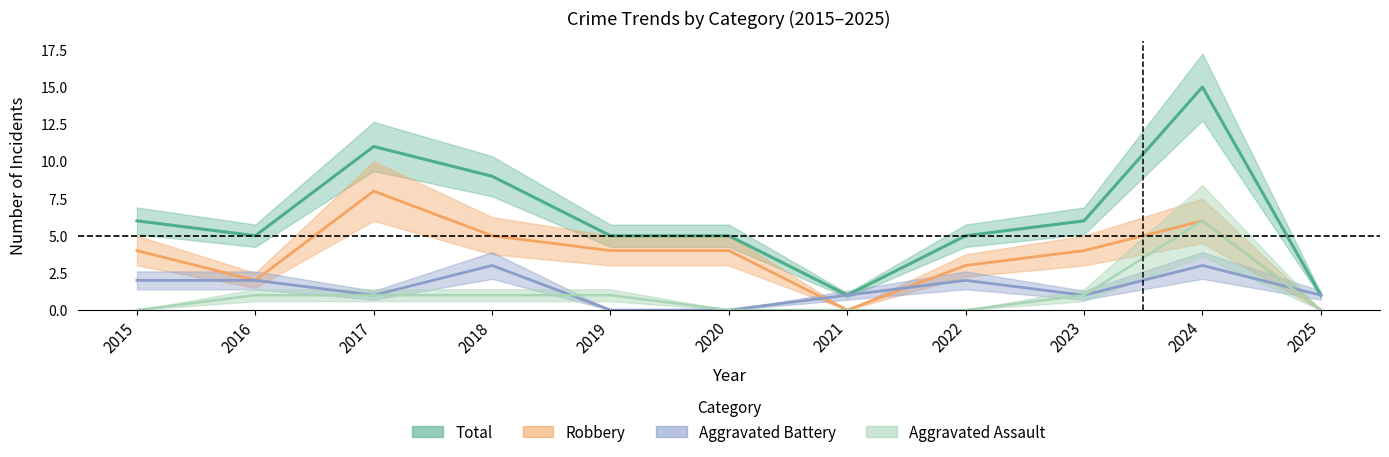

How many lines are shown in the chart?

4